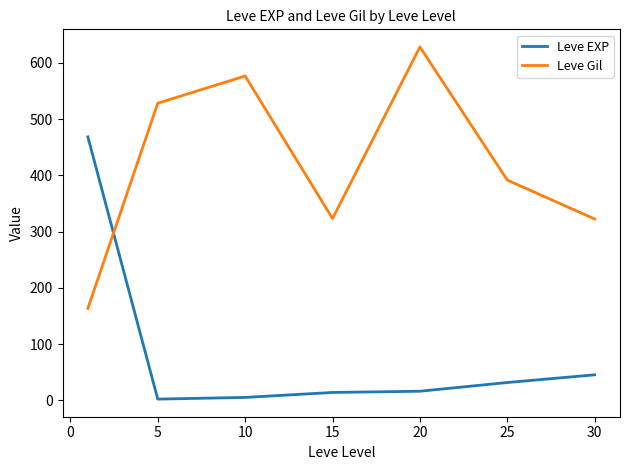

In Leve EXP, how many points are lower than both neighbors (excluding endpoints)?

1